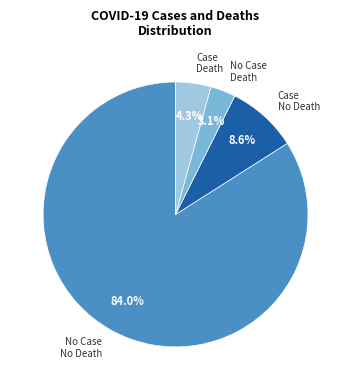

Which slice is the smallest?

No Case Death